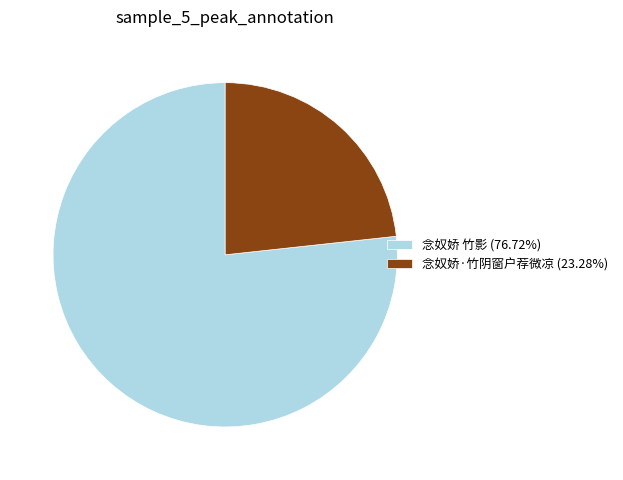

Approximately how many times larger is the value at 念奴娇 竹影 (76.72%) compared to 念奴娇·竹阴窗户荐微凉 (23.28%)?

3.3